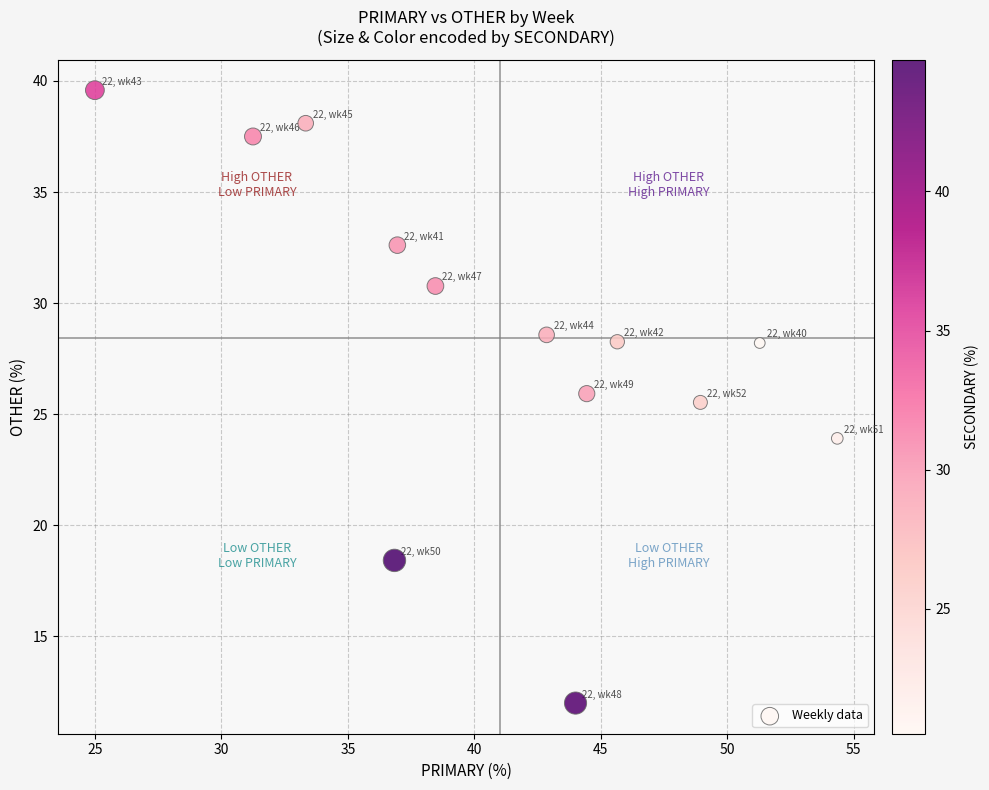

What is the range of X values (max minus min)?

29.3